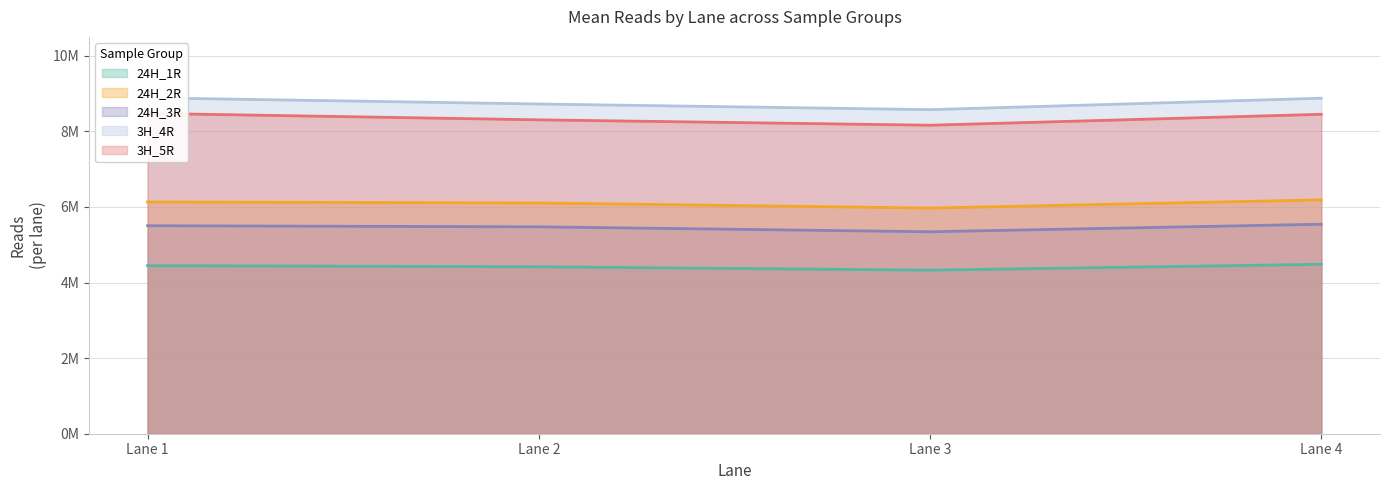

Reading right to left, extract all data points from this chart.

24H_1R: 4482887	4327729	4417560	4447781
24H_2R: 6187229	5970589	6105569	6132688
24H_3R: 5543222	5343784	5474714	5503925
3H_4R: 8877255	8574802	8724381	8888150
3H_5R: 8451752	8163109	8305240	8476409